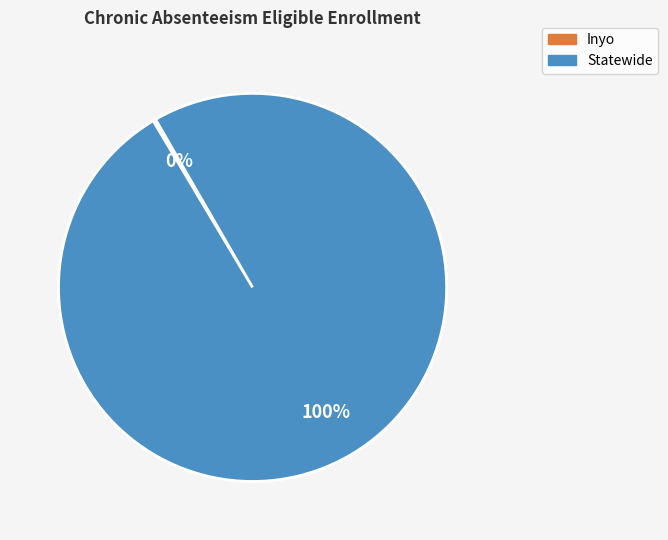

Which slice is the largest?

Statewide